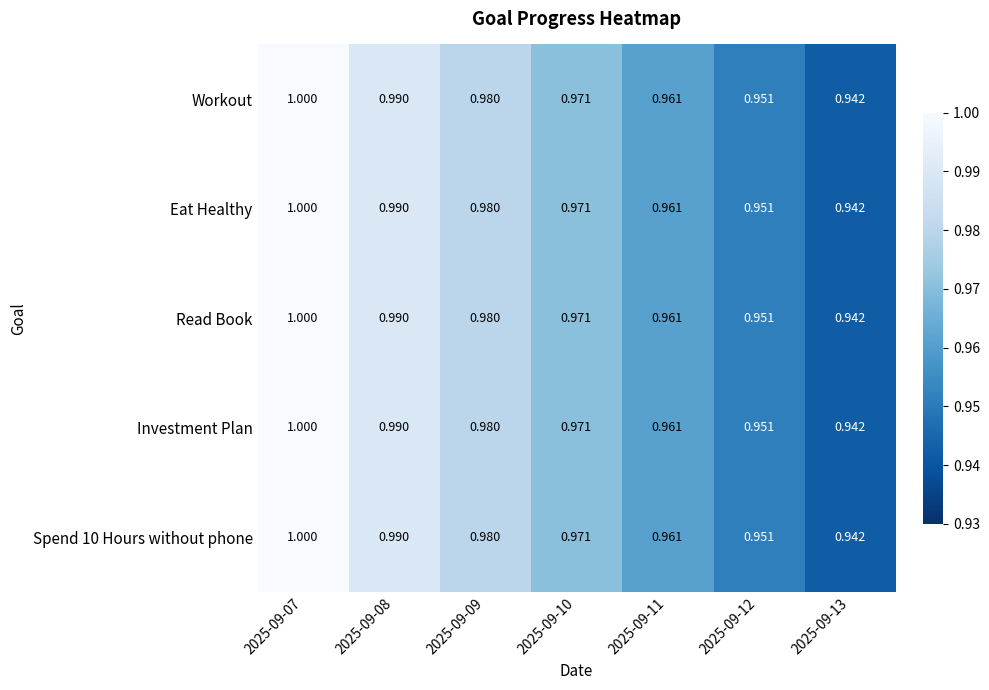

Is the value of Workout at 2025-09-12 greater than the value of Investment Plan at 2025-09-08?

No